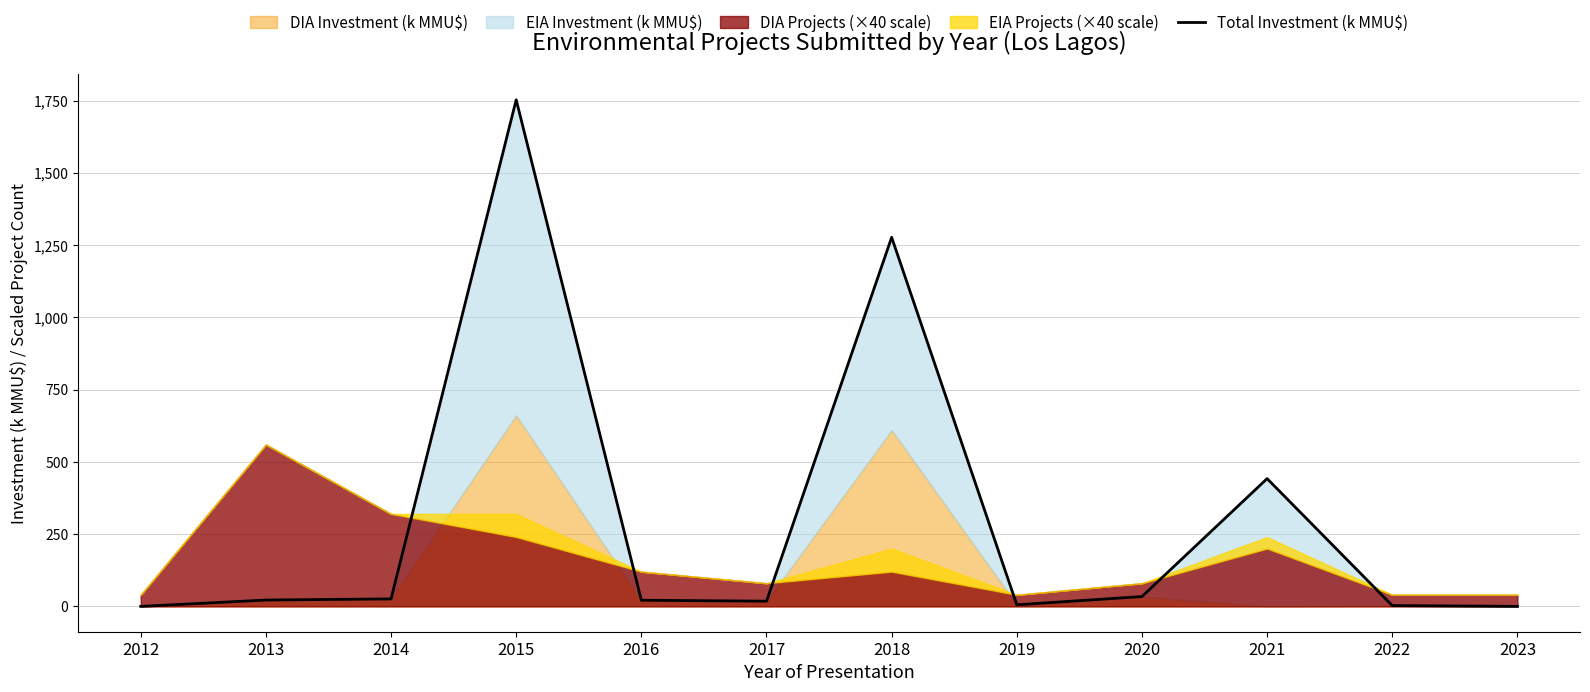

True or false: the data has more than 0 interior local peaks.

True